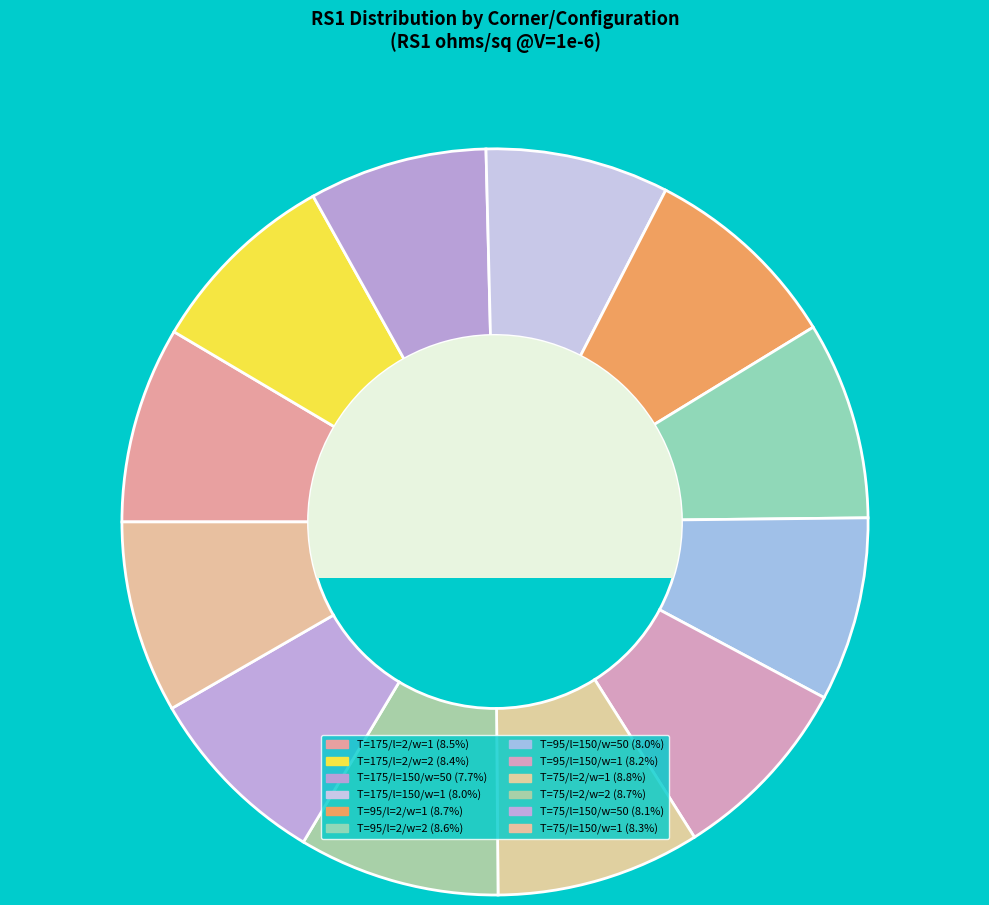

How many slices are in this pie chart?

12